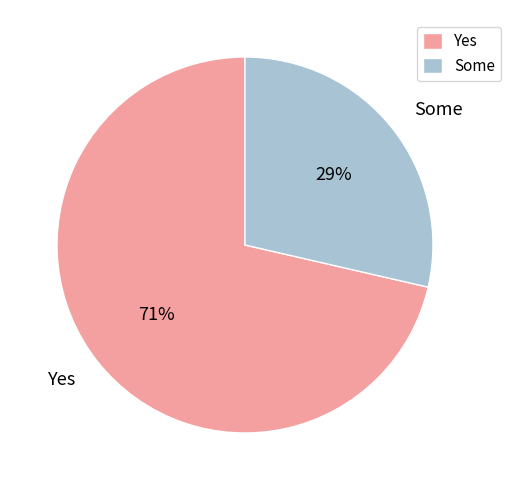

Between Yes and Some, which is larger?

Yes